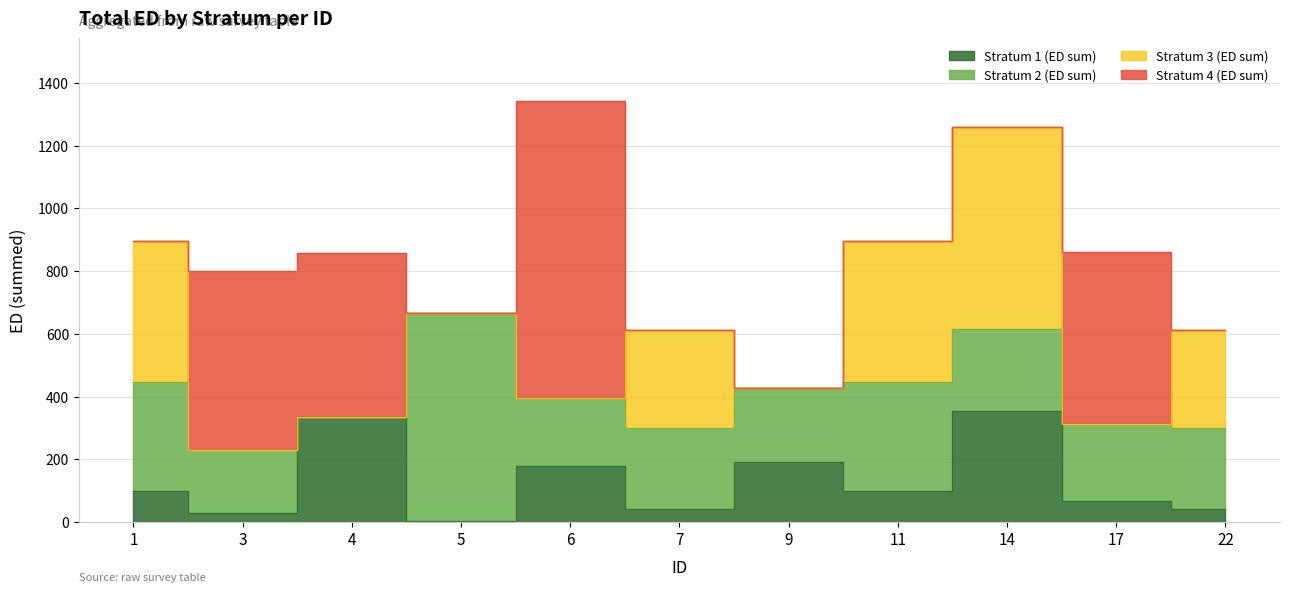

At which category is the sum across all series the highest?

6